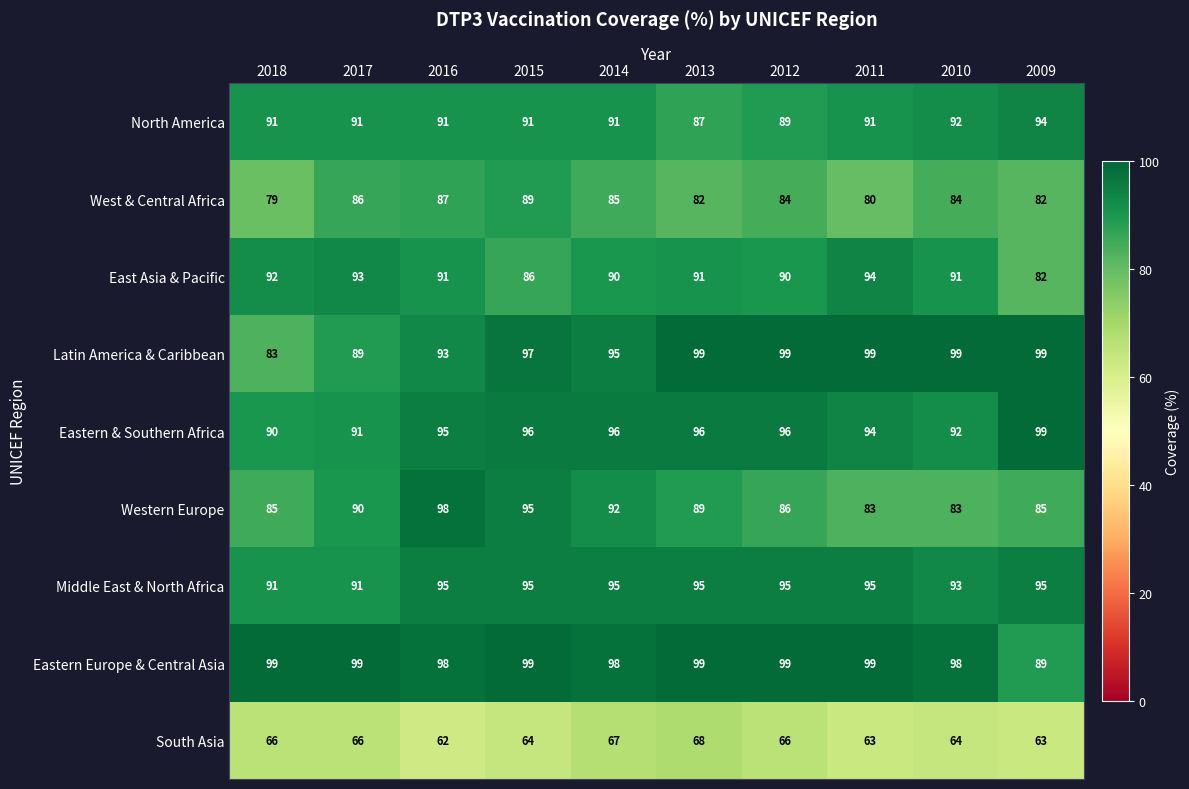

How many Middle East & North Africa values are between 93 and 95?

8